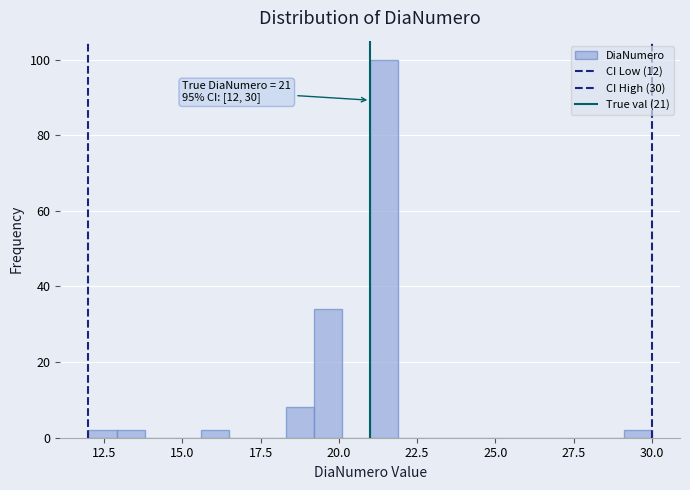

Read against the x-axis, roughly where is the centre of the tallest bar?

21.5